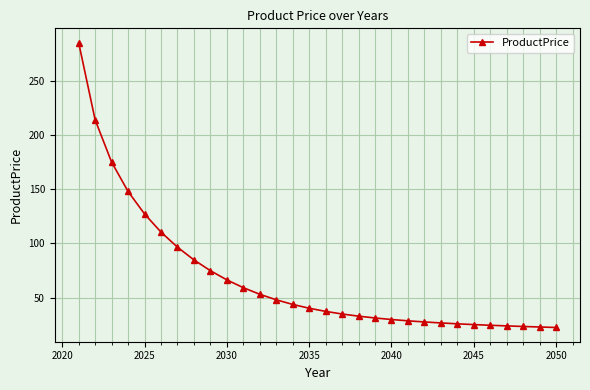

What is the value of the 26th point from the left?

24.5